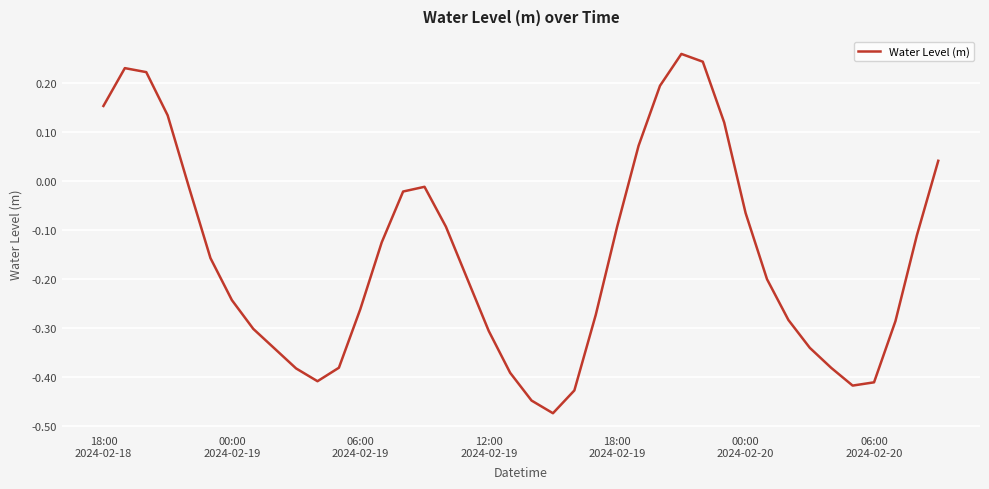

What is the difference between the maximum and minimum values?

0.7